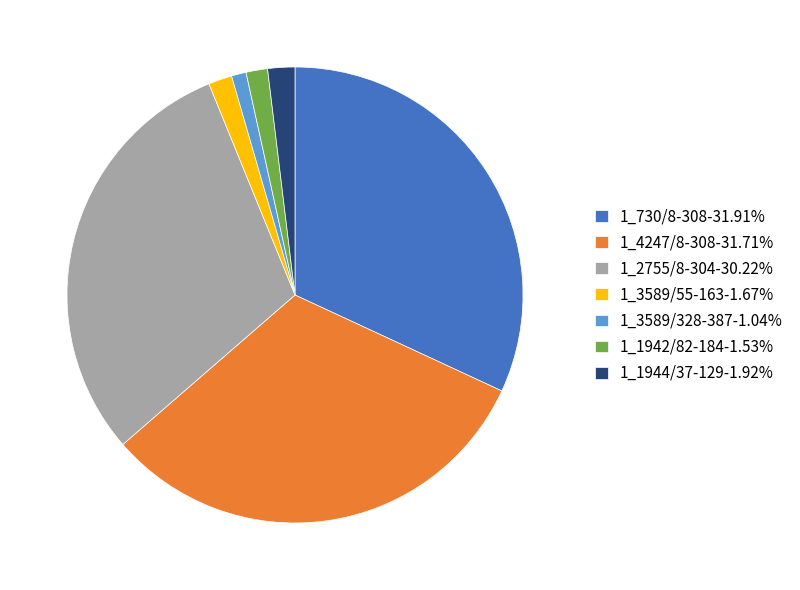

Approximately how many times larger is the value at 1_2755/8-304 compared to 1_3589/55-163?

18.1